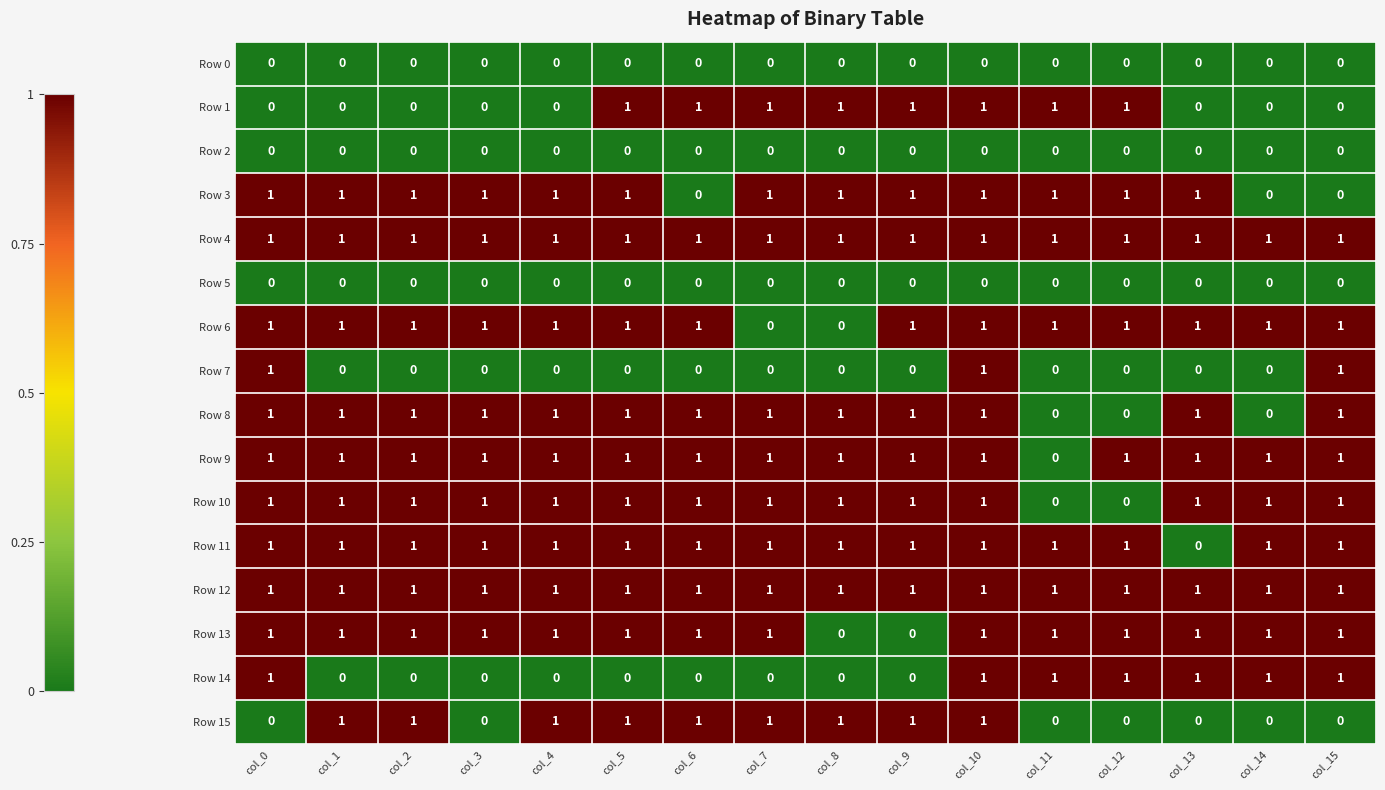

Between col_7 and col_8, which series saw the biggest shift?

Row 13